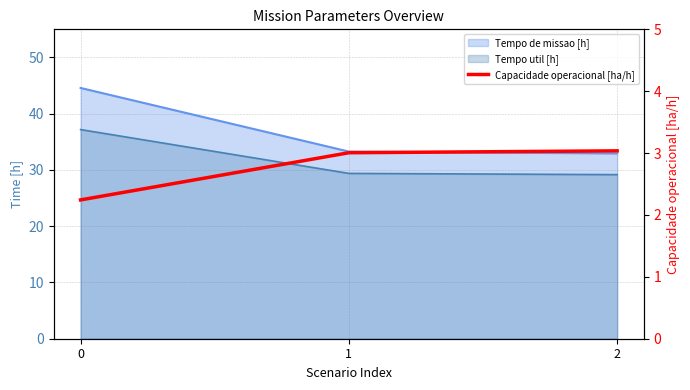

List the labels in order of value, smallest first.

0, 1, 2